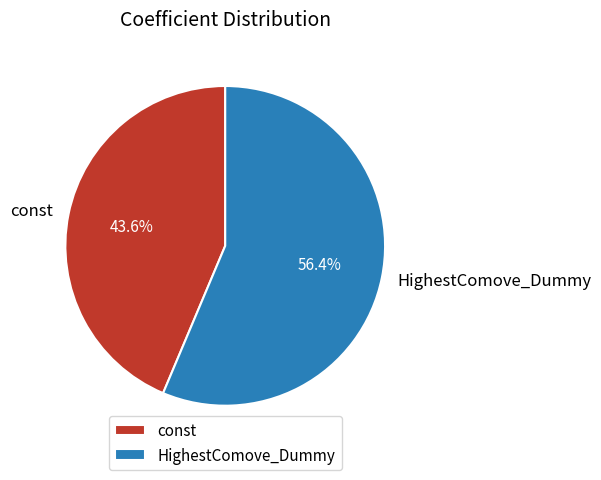

What portion of the pie excludes const?

56.4%